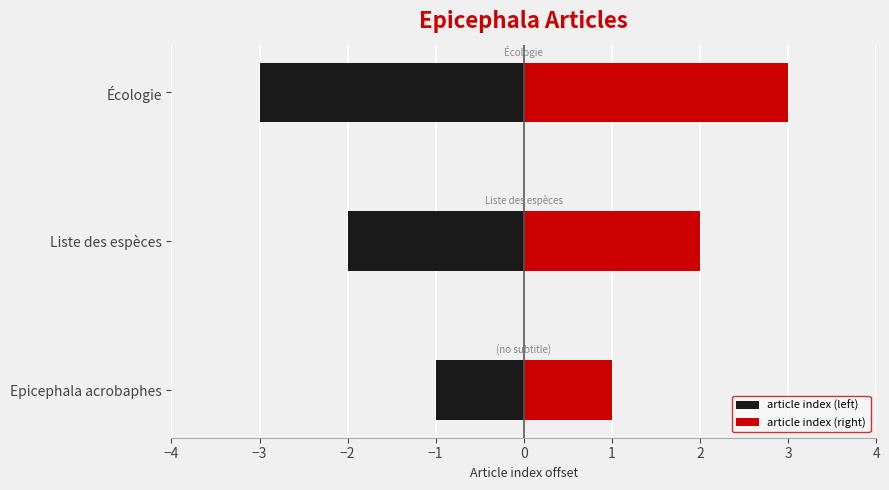

List the series in order of their peak value, highest first.

article index (right), article index (left)